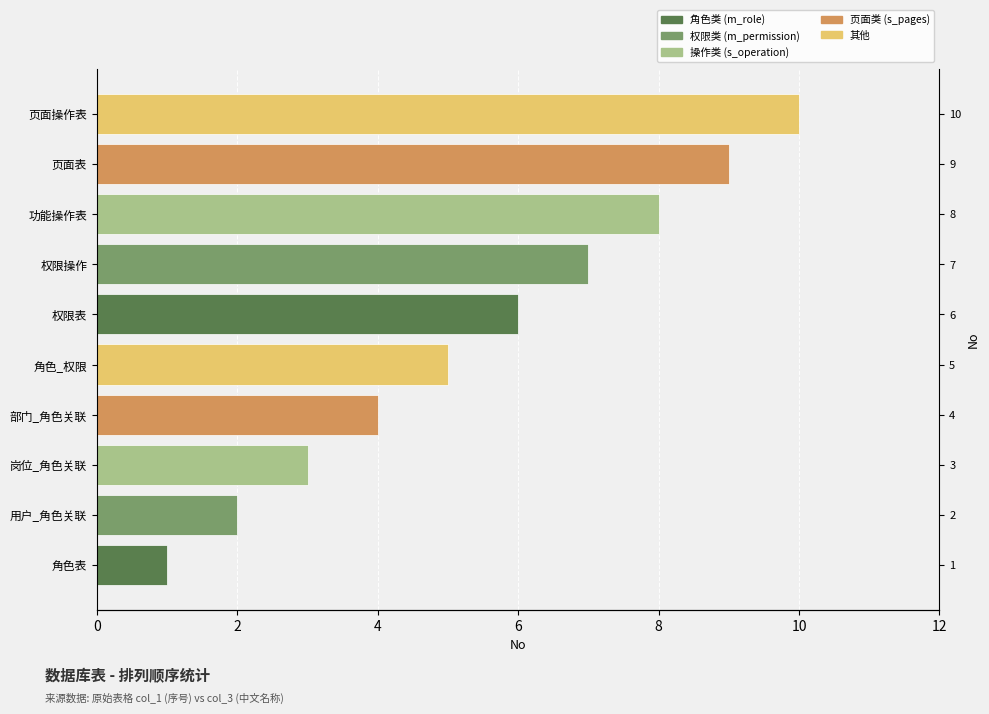

How many values are between 3 and 8?

6